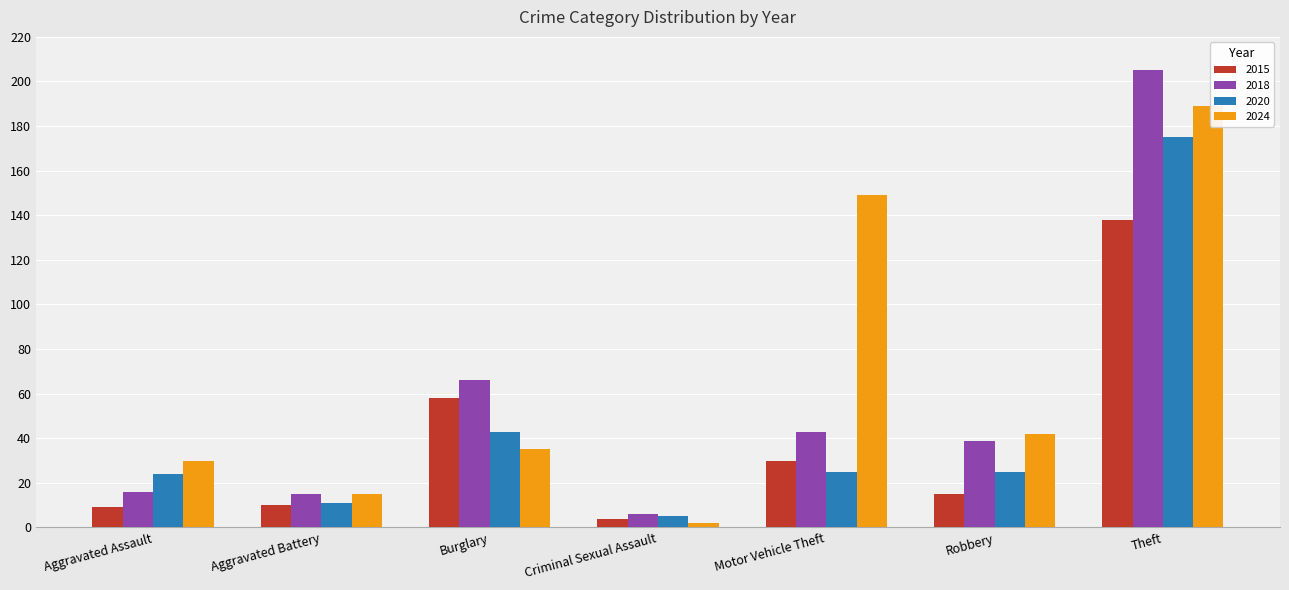

True or false: 2024 has a value of 18 at Burglary.

False